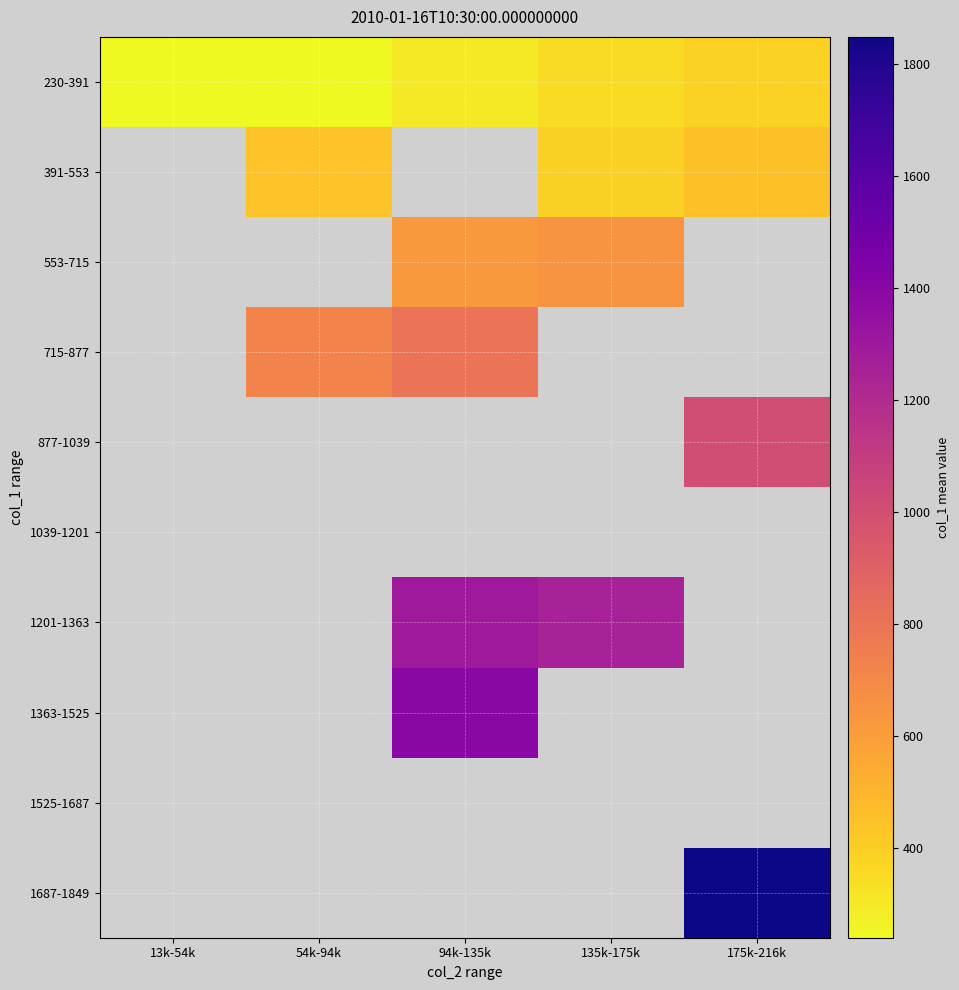

Between 13k-54k and 175k-216k, which is larger?

175k-216k